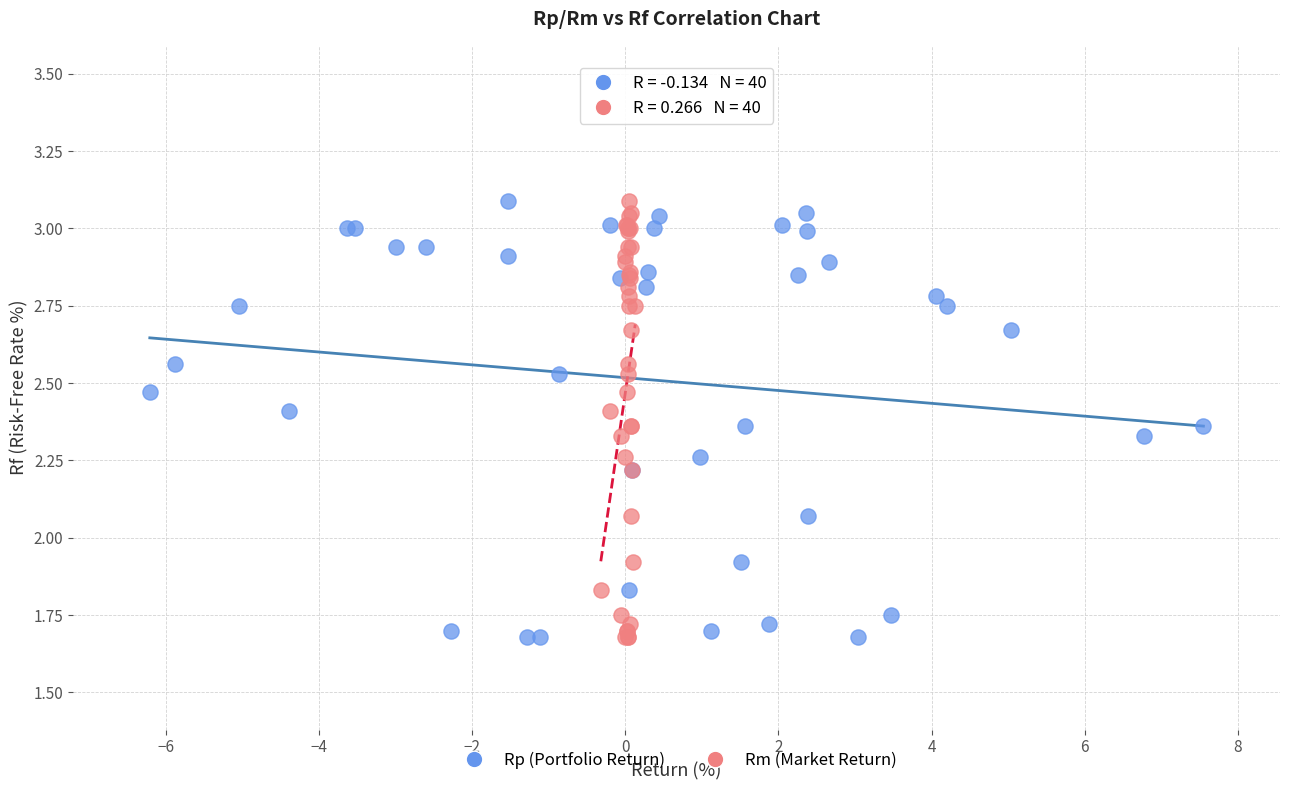

What are all the series names shown in the legend?

Rp (Portfolio Return), Rm (Market Return)